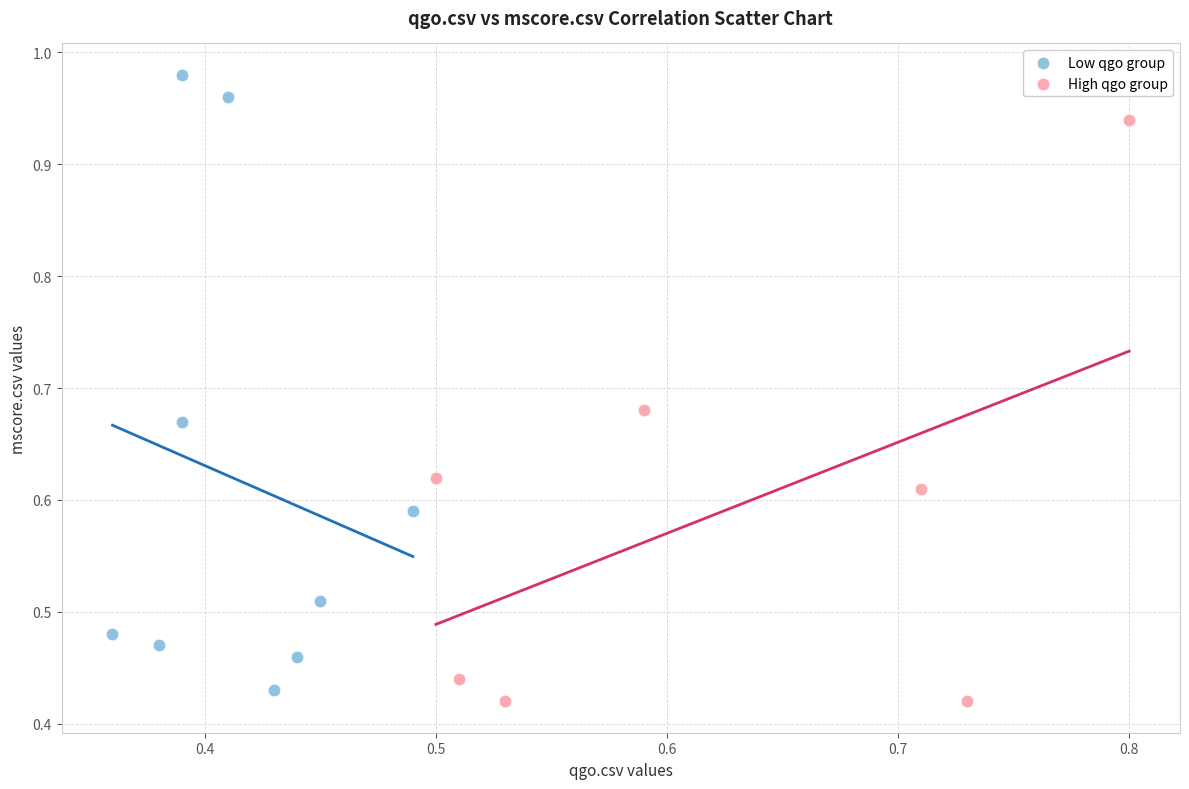

Which series has the widest spread of Y values?

Low qgo group